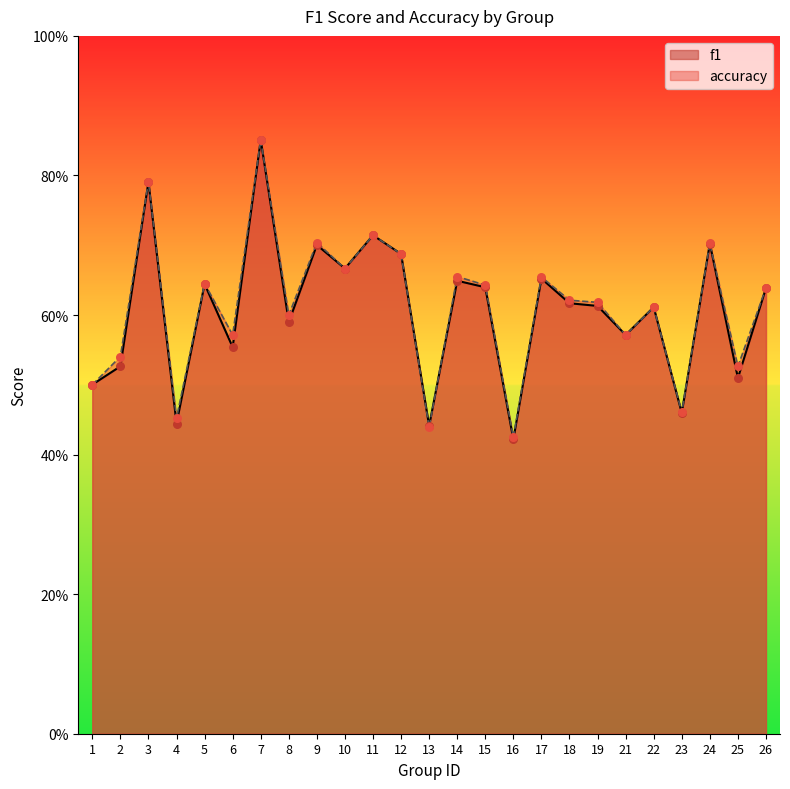

At how many categories does at least one series exceed 0?

25